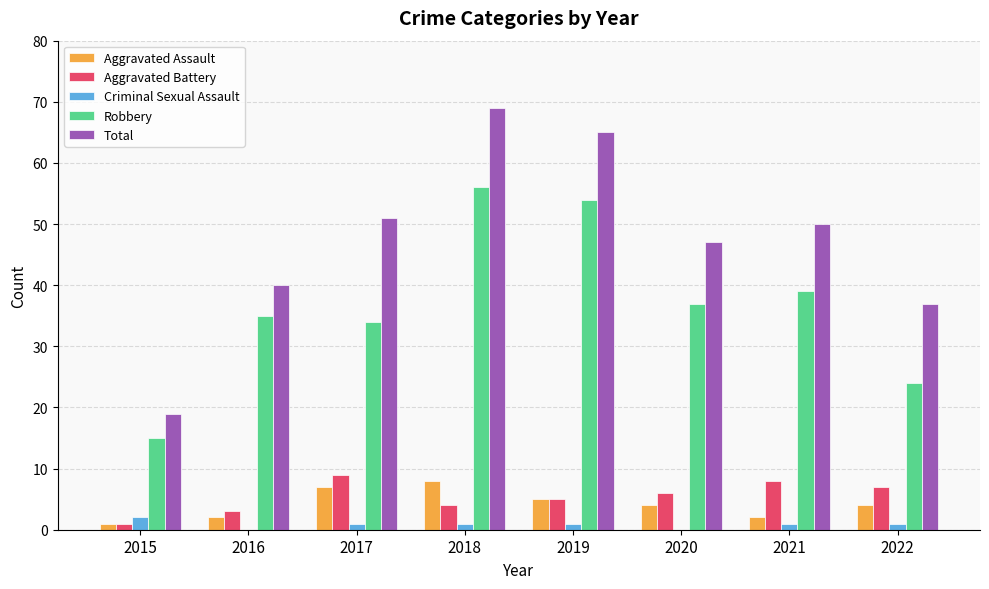

At which category is the sum across all series the highest?

2018